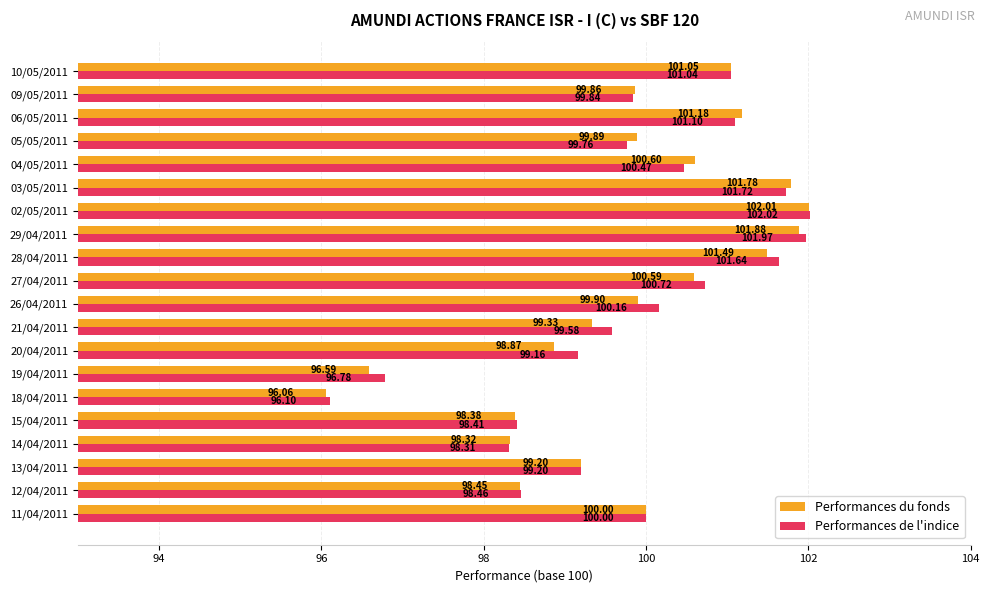

Is the value of Performances de l'indice at 12/04/2011 greater than the value of Performances du fonds at 19/04/2011?

Yes